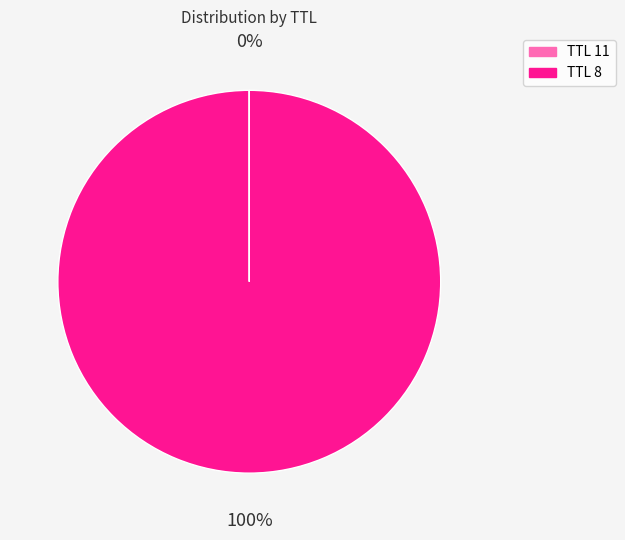

To the nearest percent, what percentage of the pie is TTL 8?

100%